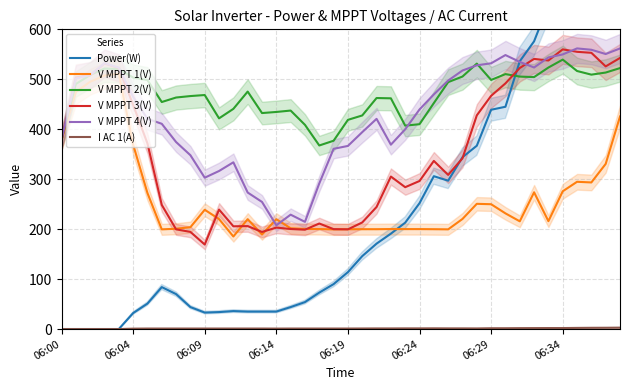

What is the sum of all V MPPT 4(V) values?

17117.4